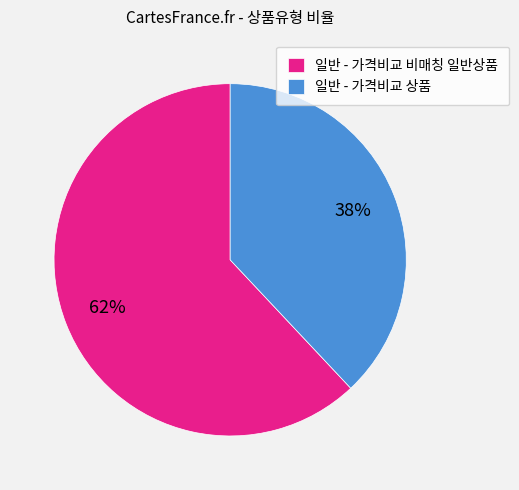

Combined, do 일반 - 가격비교 비매칭 일반상품 and 일반 - 가격비교 상품 account for over 50%?

Yes